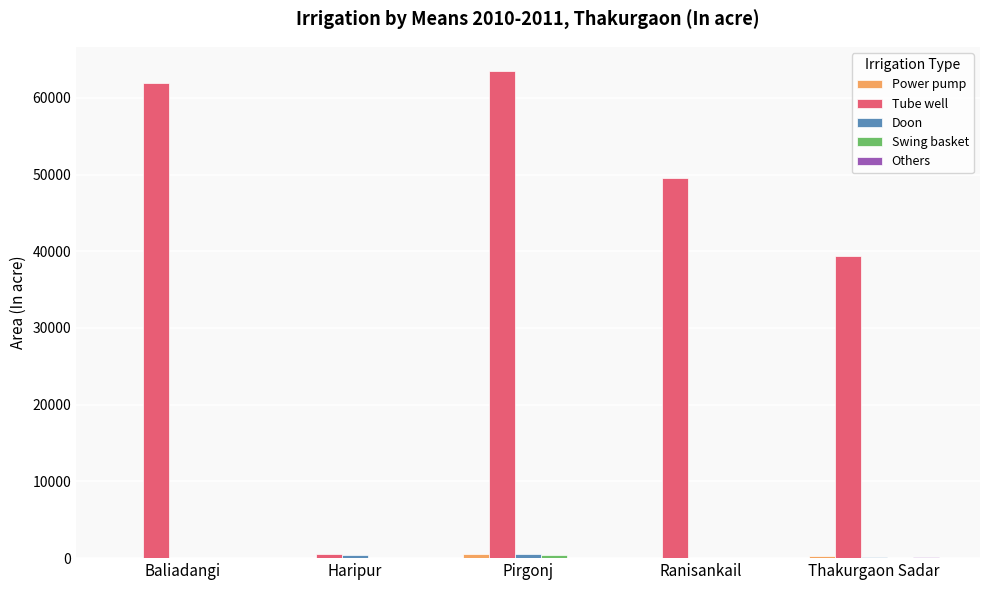

What is the sum of all Tube well values?

214867